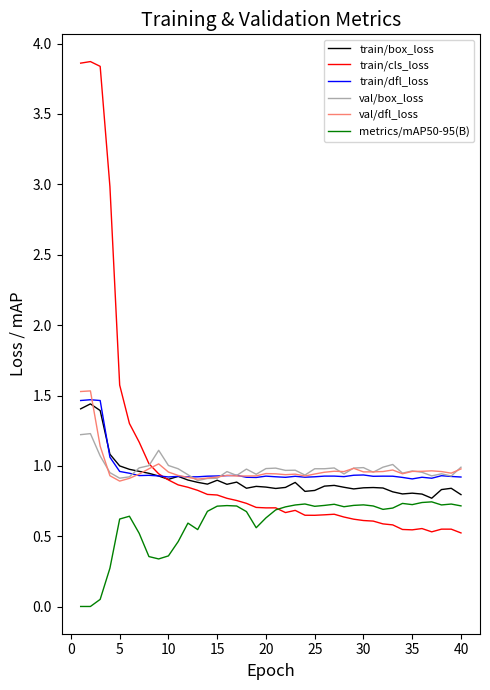

True or false: metrics/mAP50-95(B) and train/dfl_loss intersect in this chart.

False